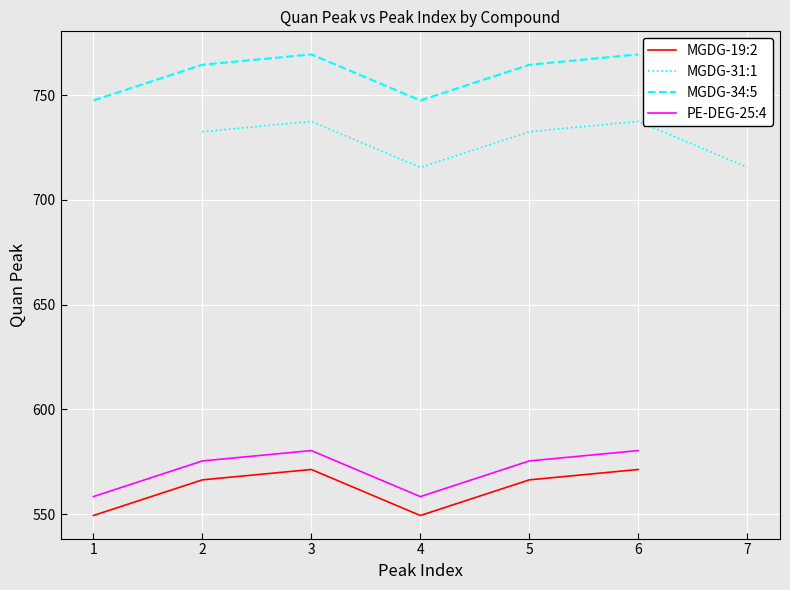

What is the sum of all MGDG-19:2 values?

3374.2